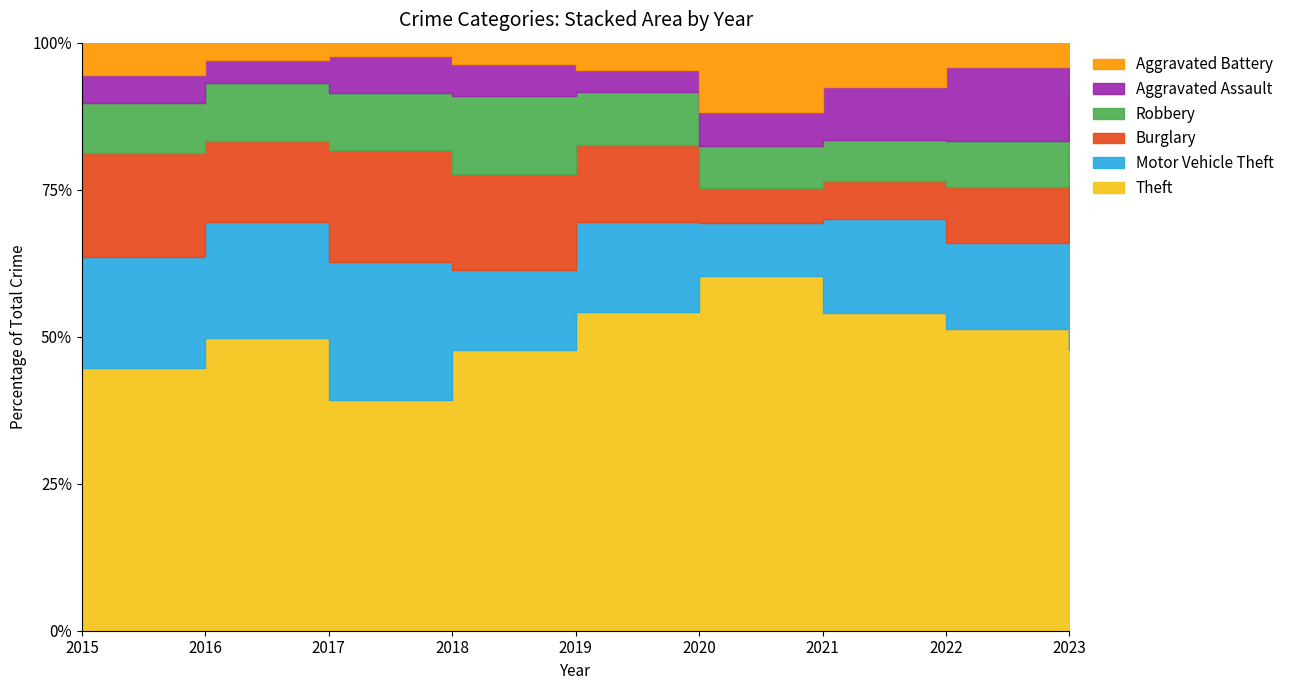

What are all the series names shown in the legend?

Theft, Motor Vehicle Theft, Burglary, Robbery, Aggravated Assault, Aggravated Battery